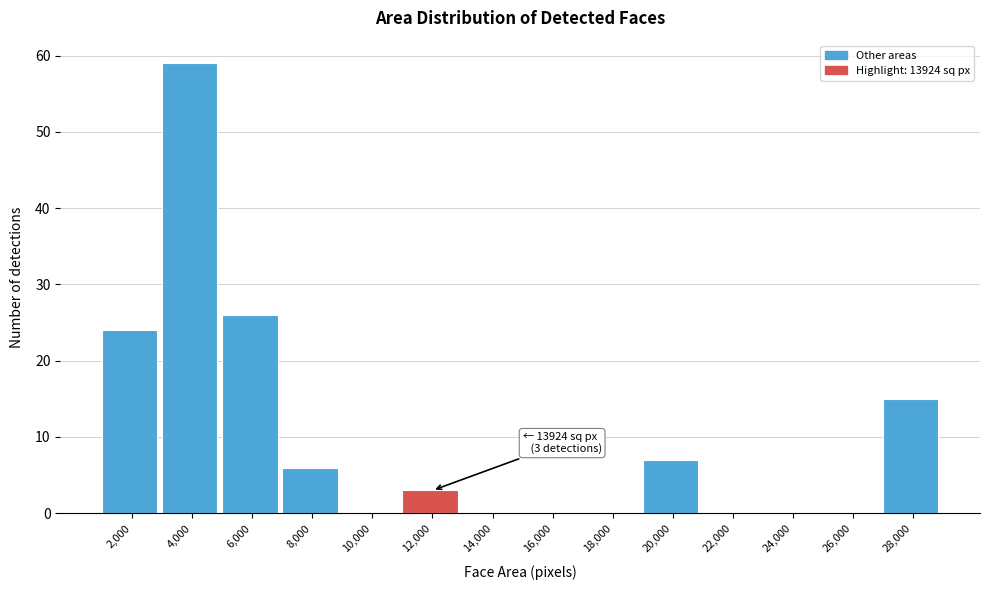

Reading left to right, transcribe all the data shown in this chart.

2,000=24	4,000=59	6,000=26	8,000=6	10,000=0	12,000=3	14,000=0	16,000=0	18,000=0	20,000=7	22,000=0	24,000=0	26,000=0	28,000=15